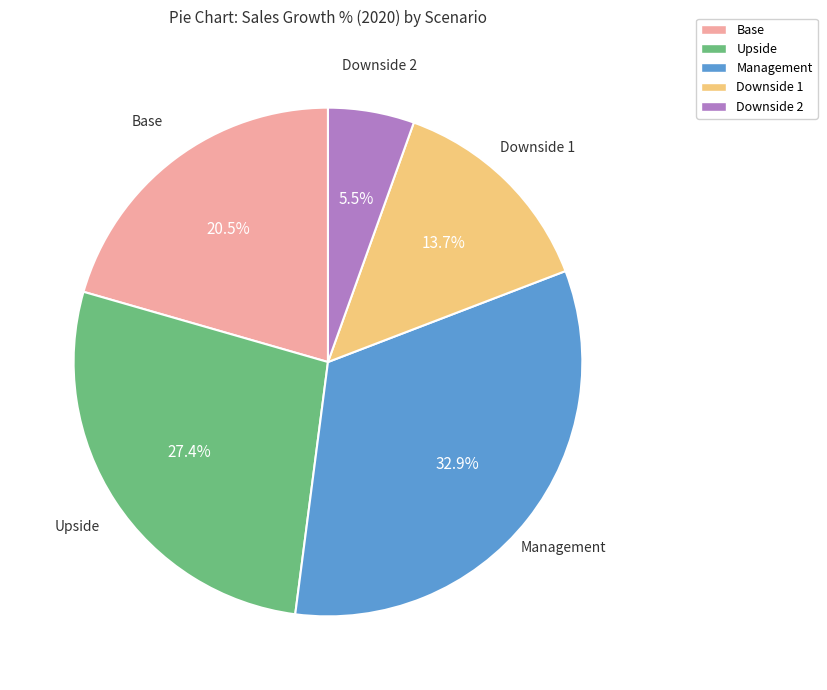

How many slices are in this pie chart?

5